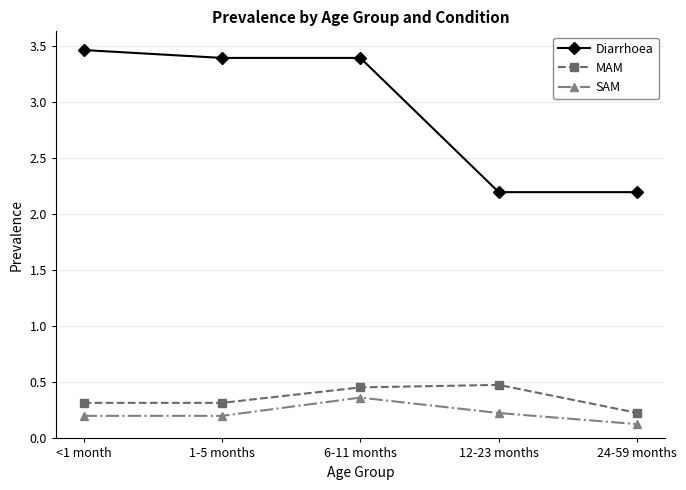

List the series in order of their peak value, lowest first.

SAM, MAM, Diarrhoea